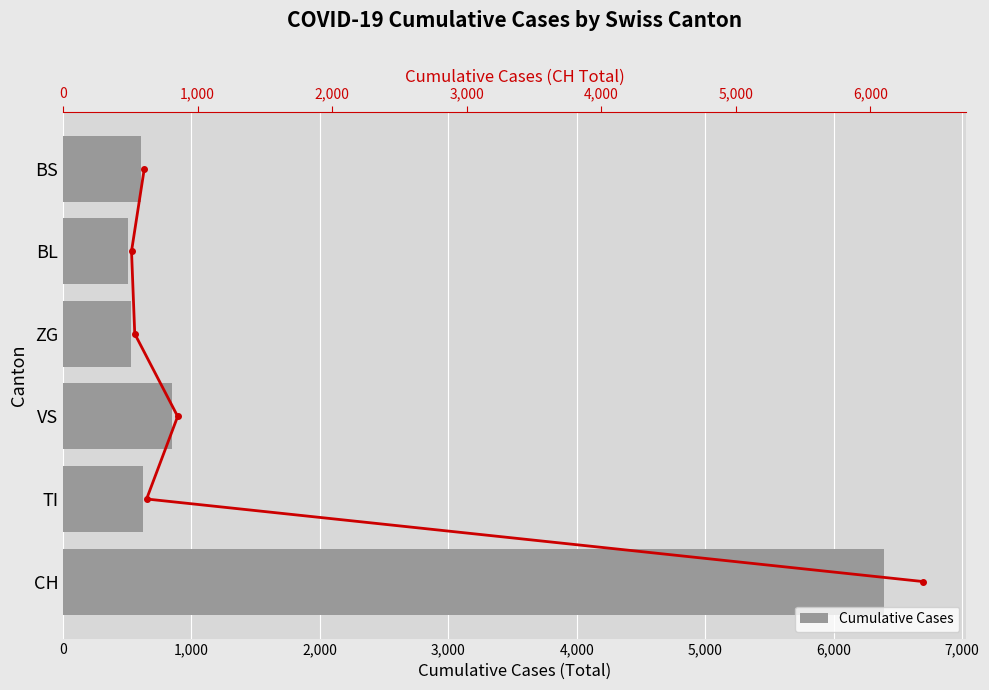

What position from the left is 2,000?

3